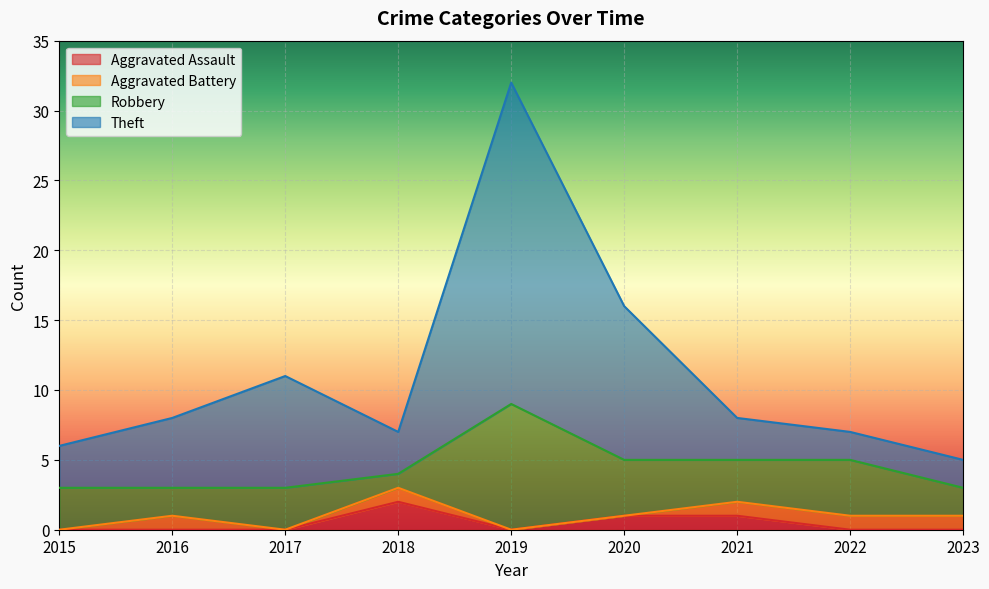

What are all the series names shown in the legend?

Aggravated Assault, Aggravated Battery, Robbery, Theft